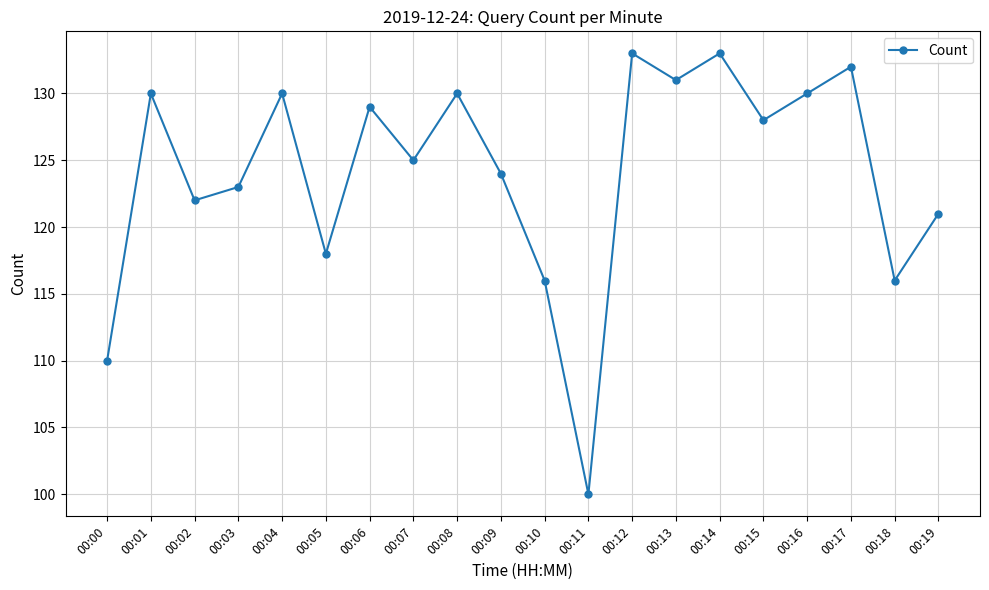

True or false: there are more than 0 points higher than both neighbors.

True